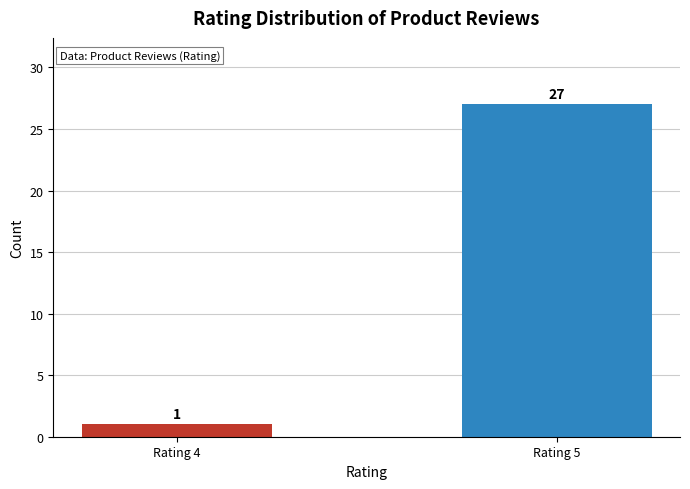

Which has a higher value, Rating 5 or Rating 4?

Rating 5